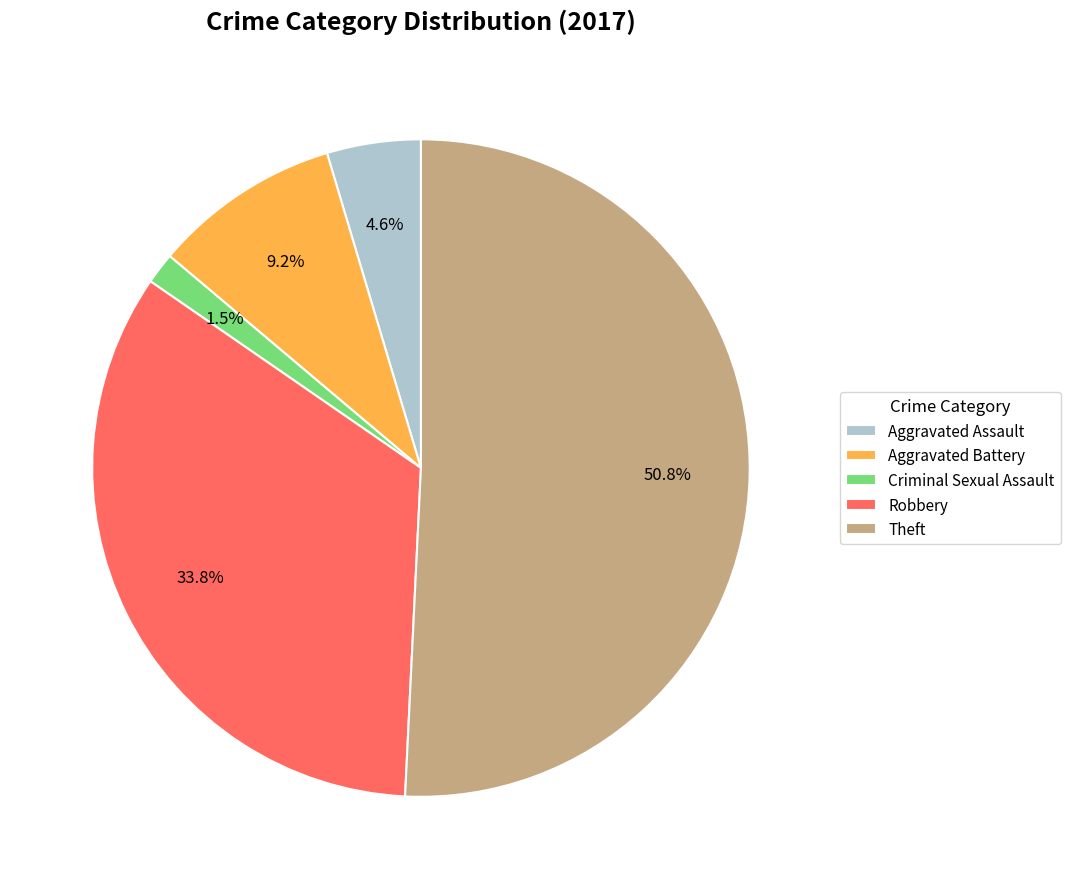

To the nearest percent, what is the difference between the largest and smallest slice percentages?

49%